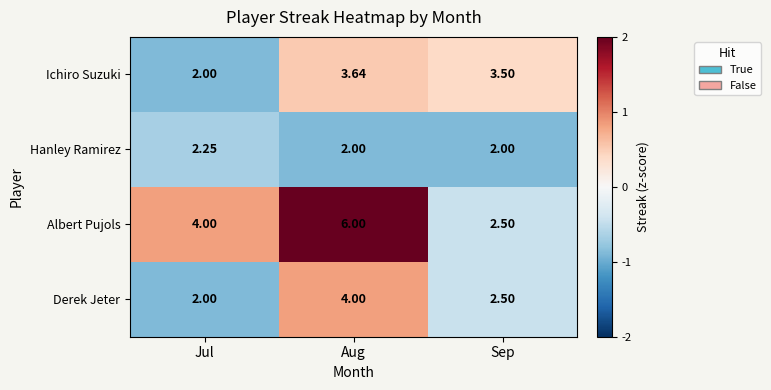

At which label is Ichiro Suzuki closest to 2?

Jul